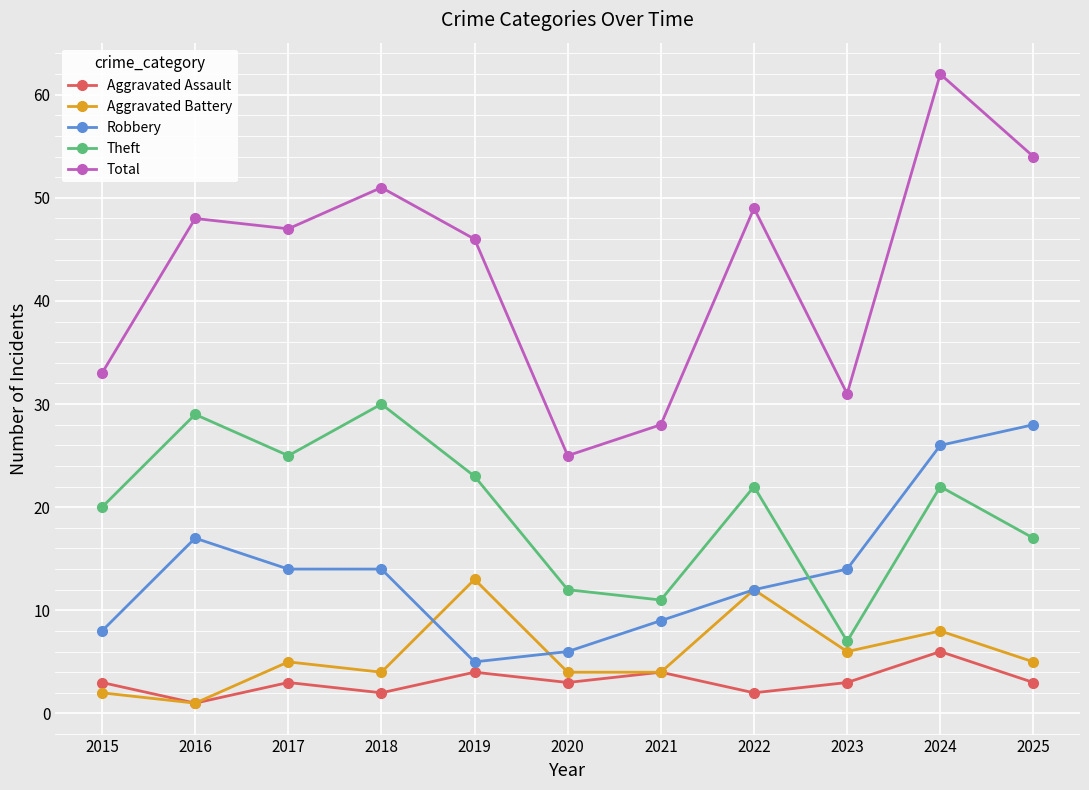

At how many categories does at least one series exceed 14?

11